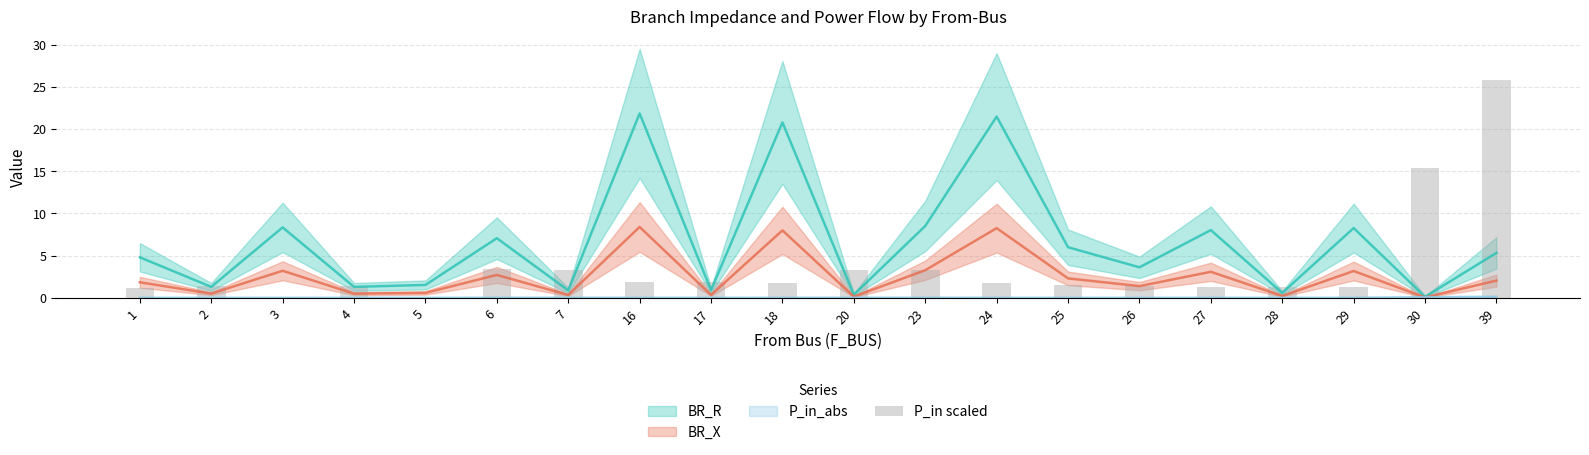

Which category has the highest value across all series?

39